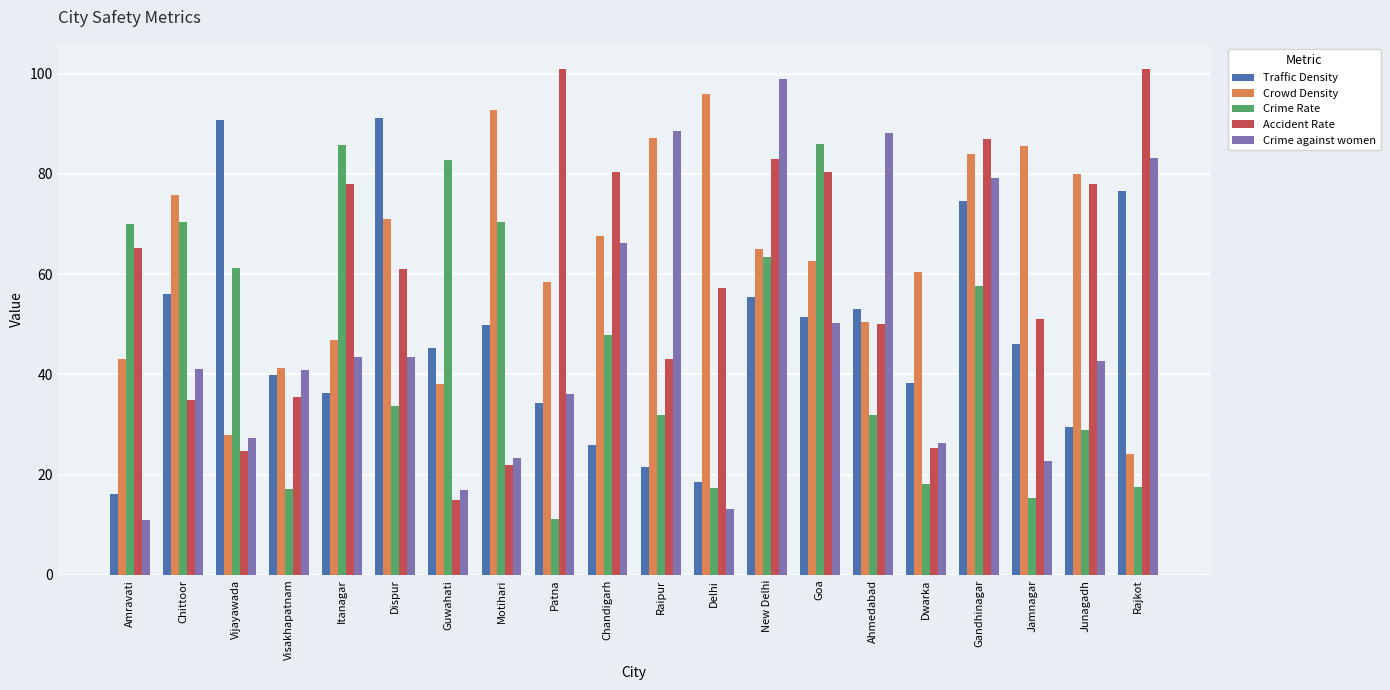

Which series has the largest range (max minus min)?

Crime against women